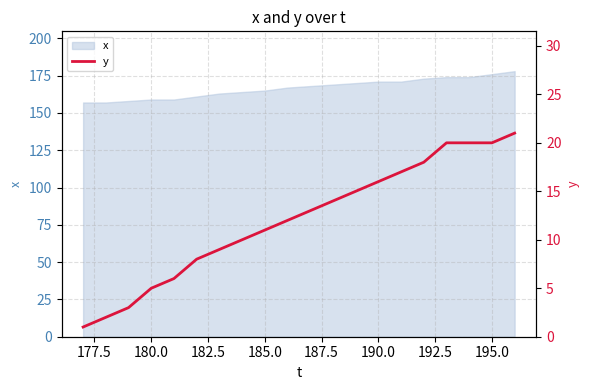

What is the lowest value of the x series?

157